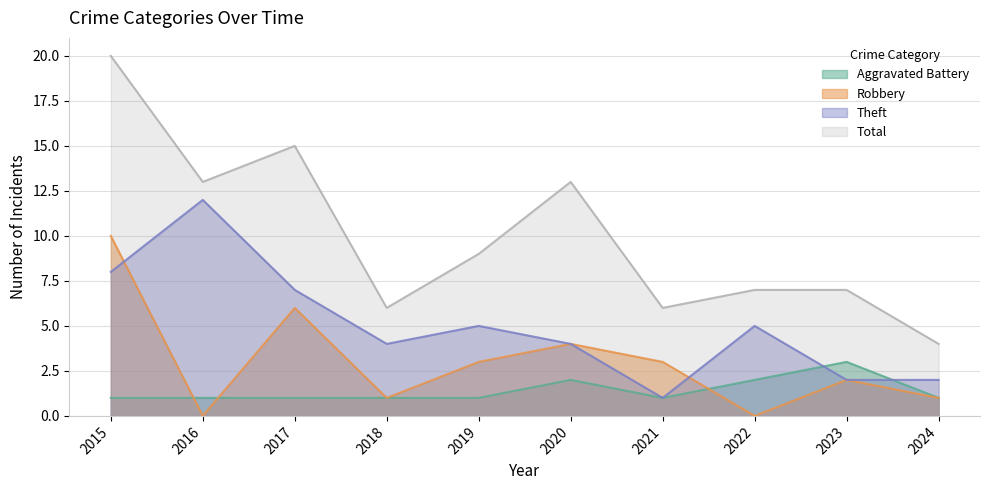

Which series has the largest range (max minus min)?

Total